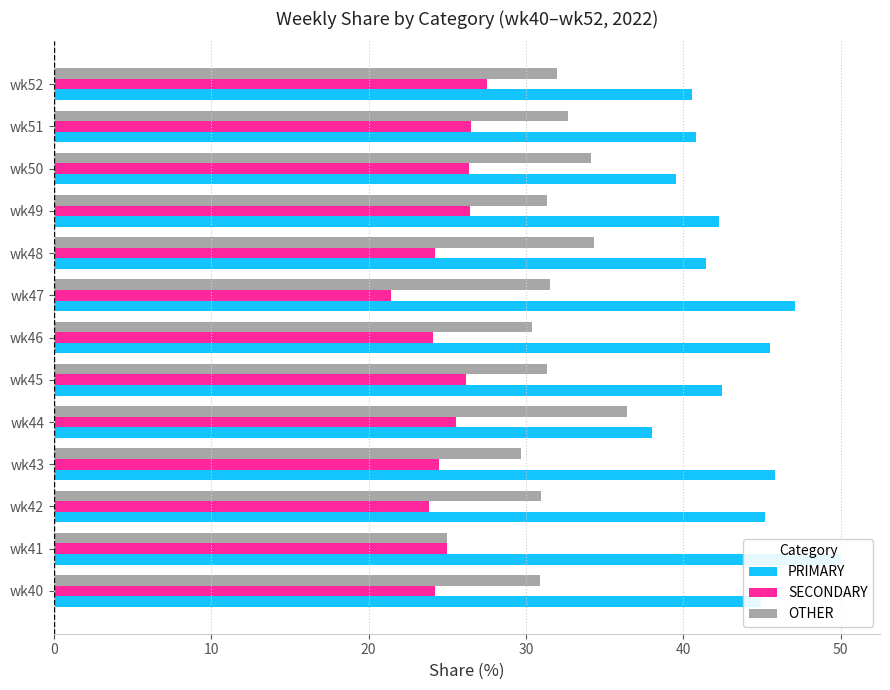

What is the sum of all OTHER values?

410.6